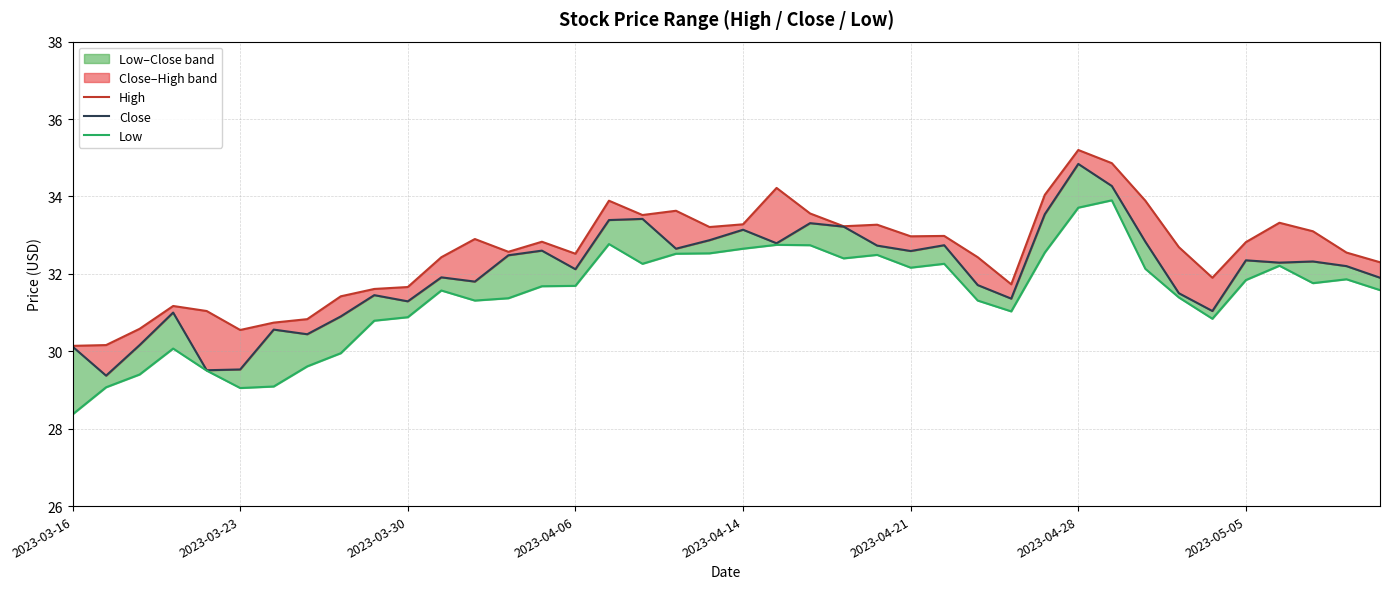

True or false: Close and Low intersect in this chart.

False